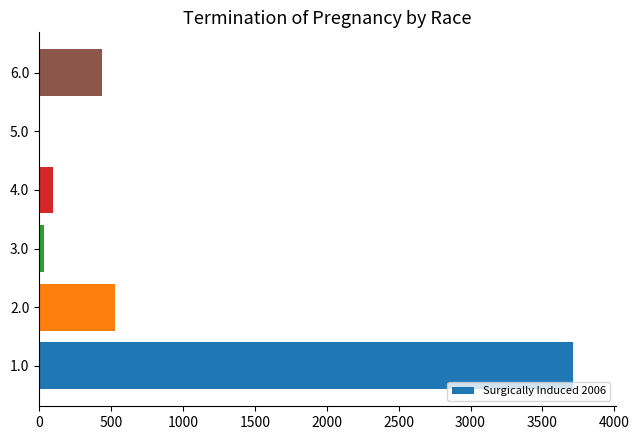

Is it true that the value at 1.0 is 3714?

True